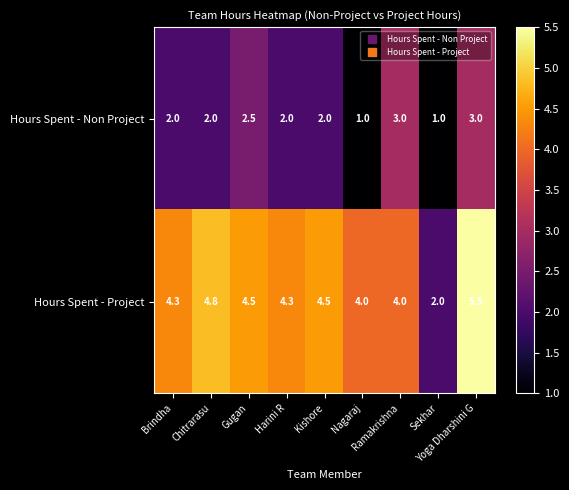

Rank the series by their average value, from highest to lowest.

Hours Spent - Project, Hours Spent - Non Project